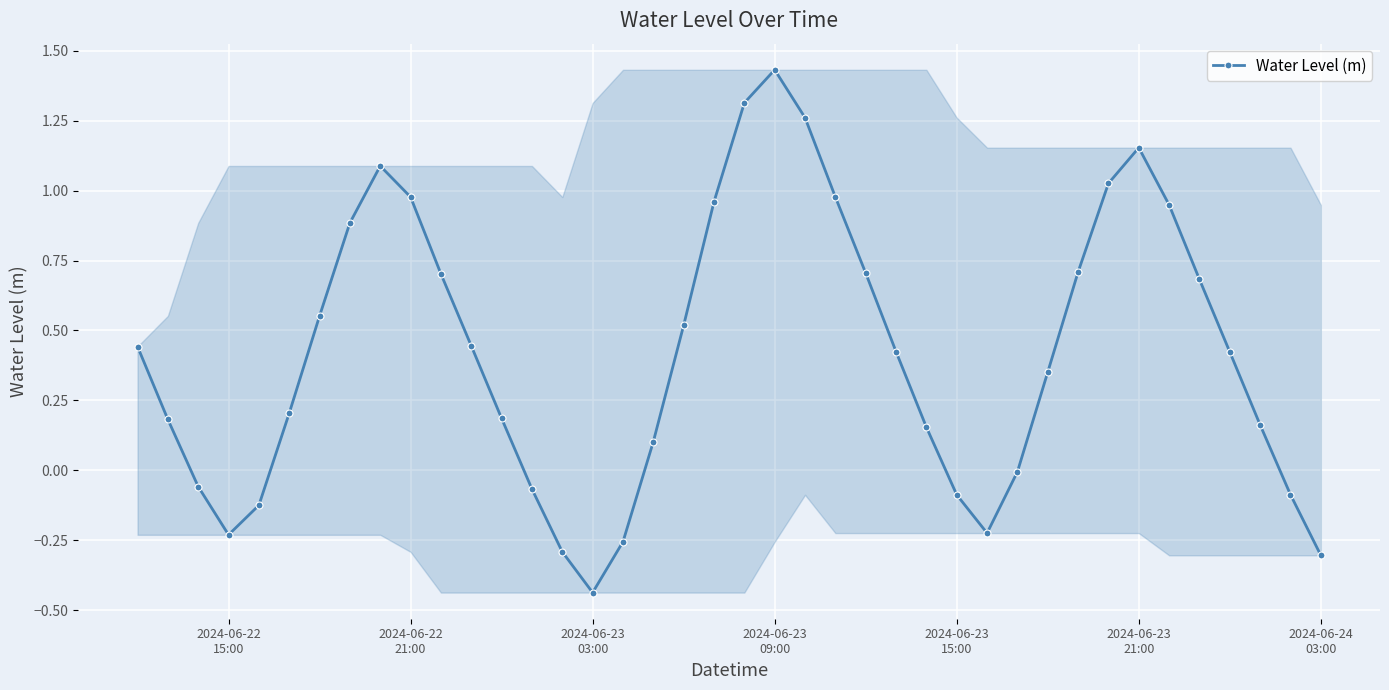

What is the difference between the second highest and minimum values?

1.7